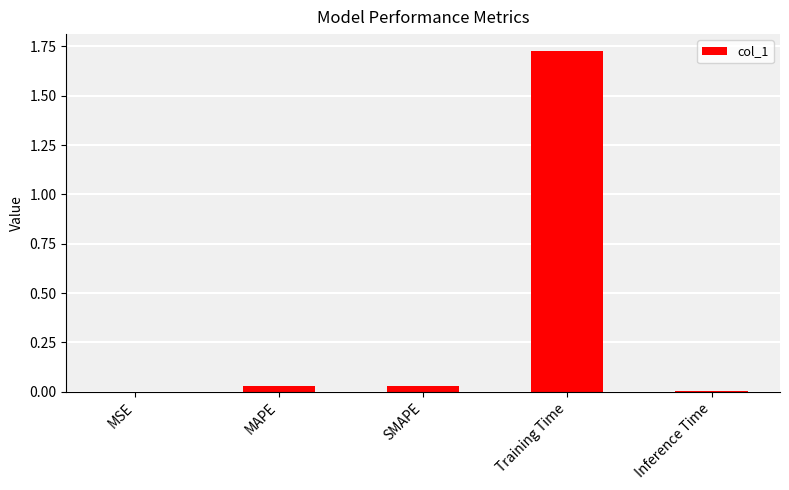

What is the sum of all values?

1.8